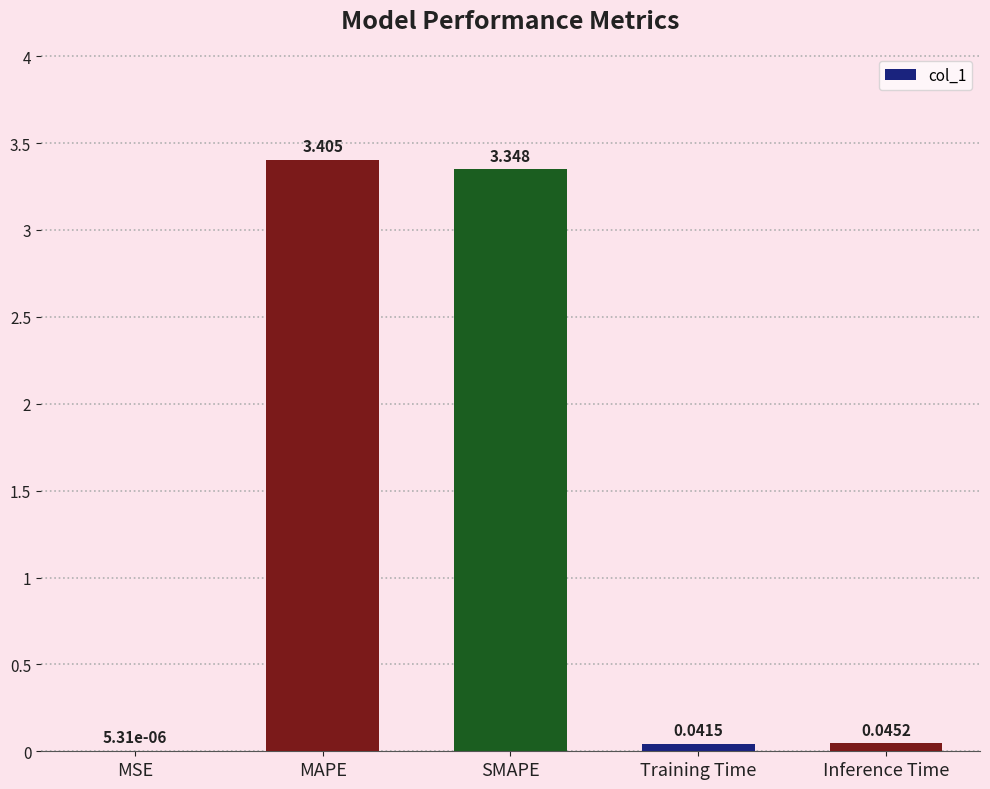

Which label corresponds to the largest value in the chart?

MAPE